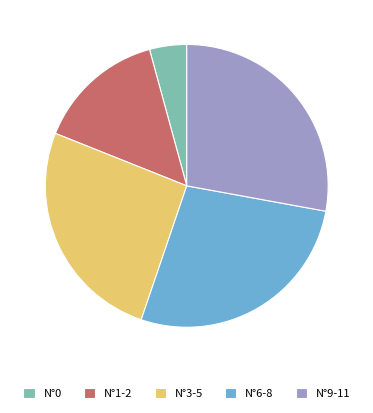

How many segments does this pie chart have?

5